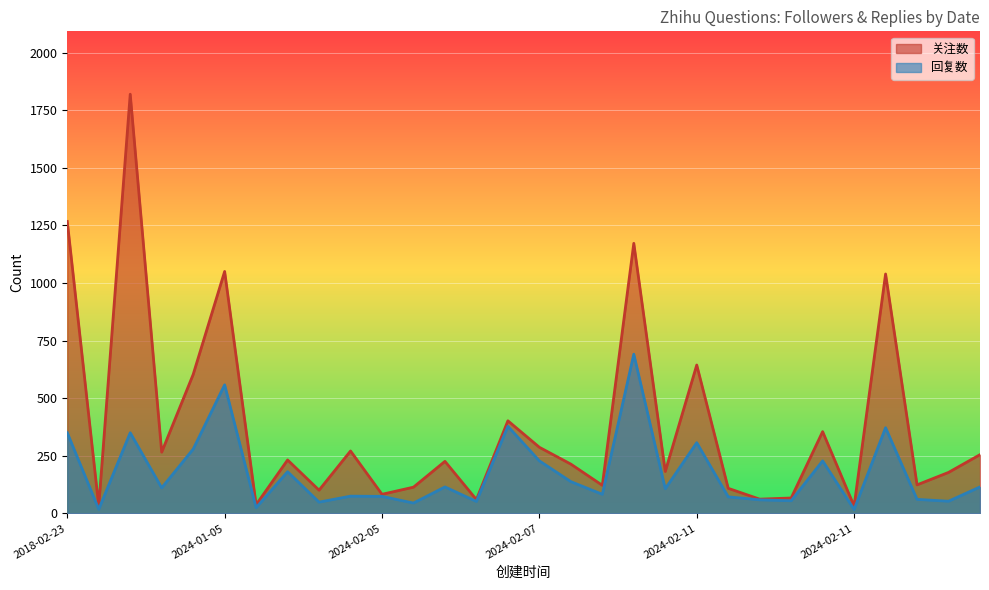

How many lines are shown in the chart?

2